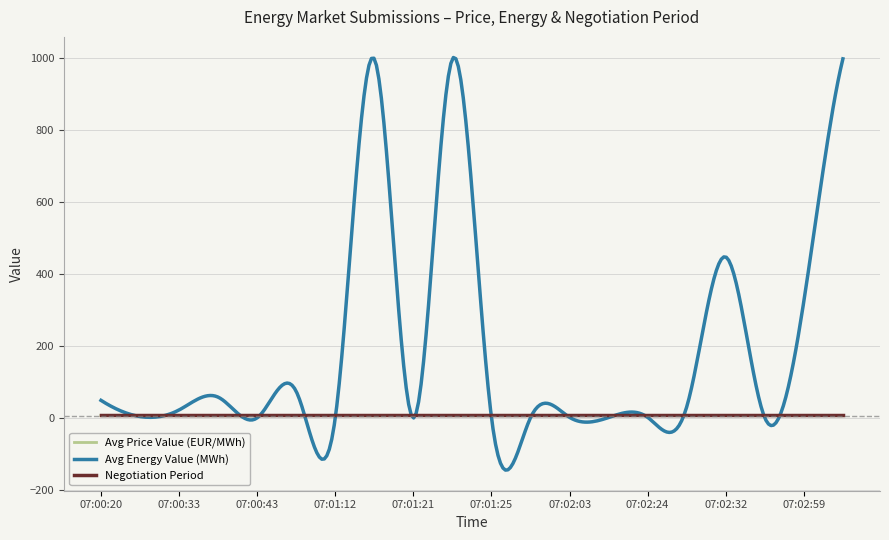

What is the lowest value of the Avg Energy Value (MWh) series?

-144.5